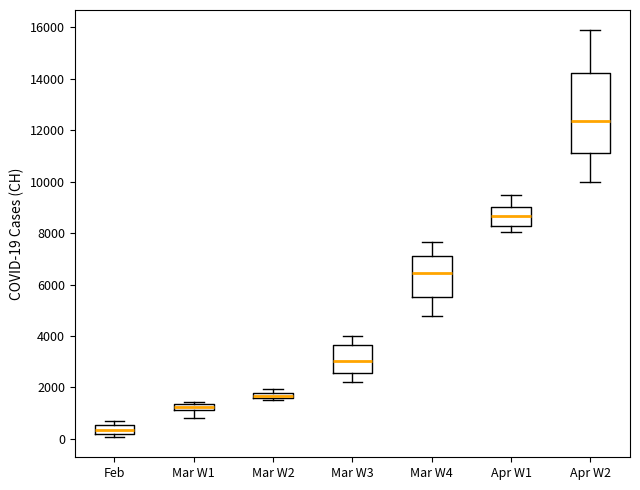

Where is the lower edge of the box for Mar W2 on the y-axis? The values are not printed on the chart, so give them approximately, as read against the axis.

1600